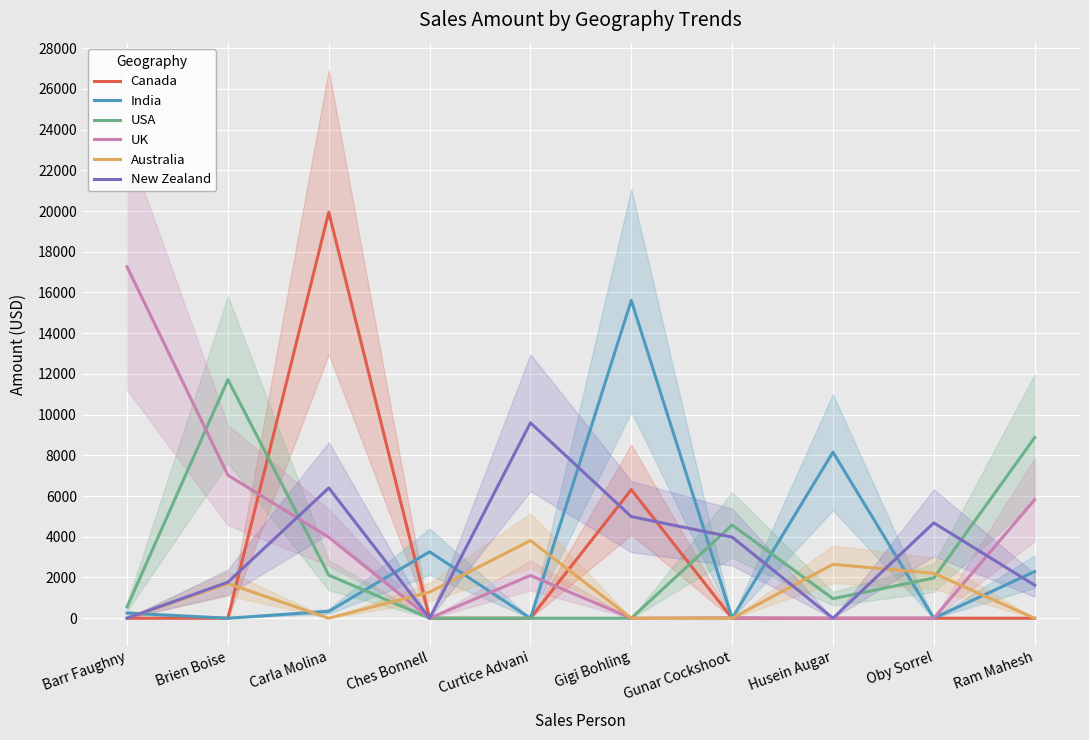

What is the difference between the maximum and minimum values in the Canada series?

19943